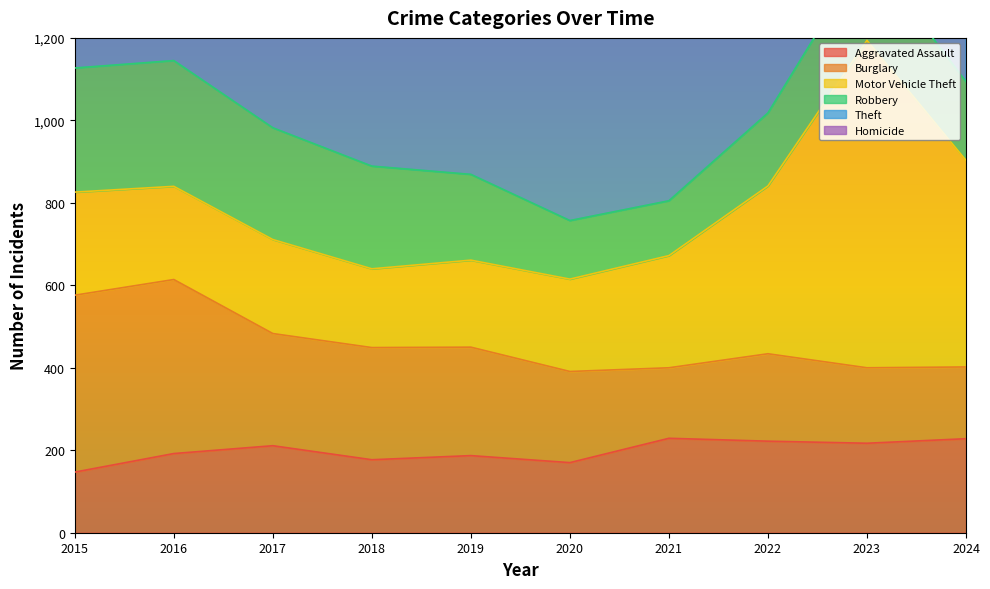

Is it true that Robbery equals 428 at 2018?

False